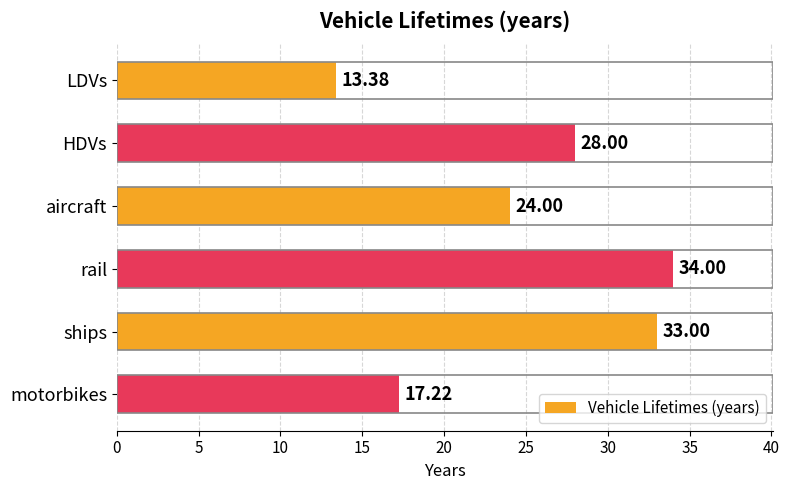

What is the difference between the maximum and minimum values?

20.6